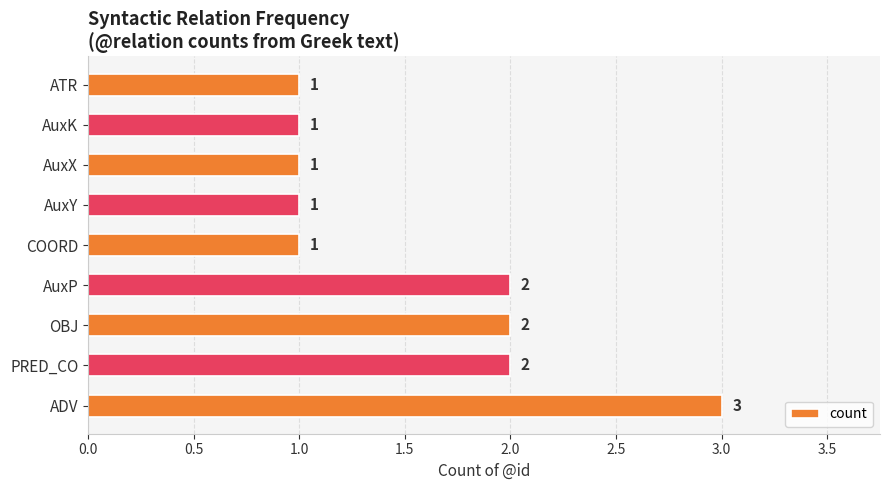

Does the chart contain stacked bars?

No